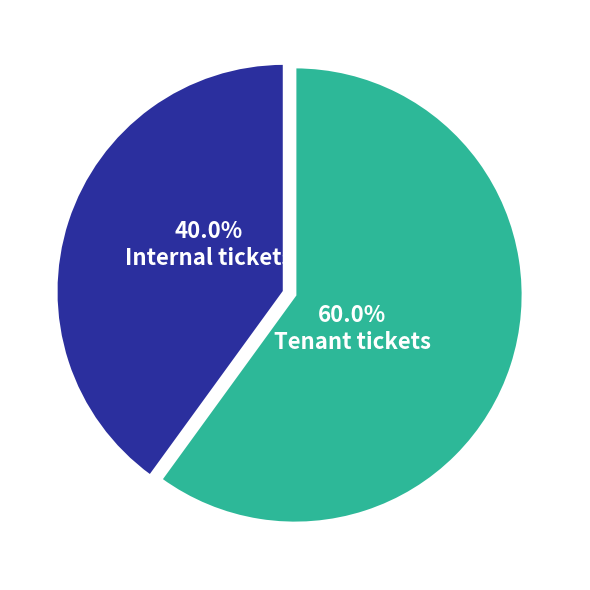

Does any single category account for the majority?

Yes